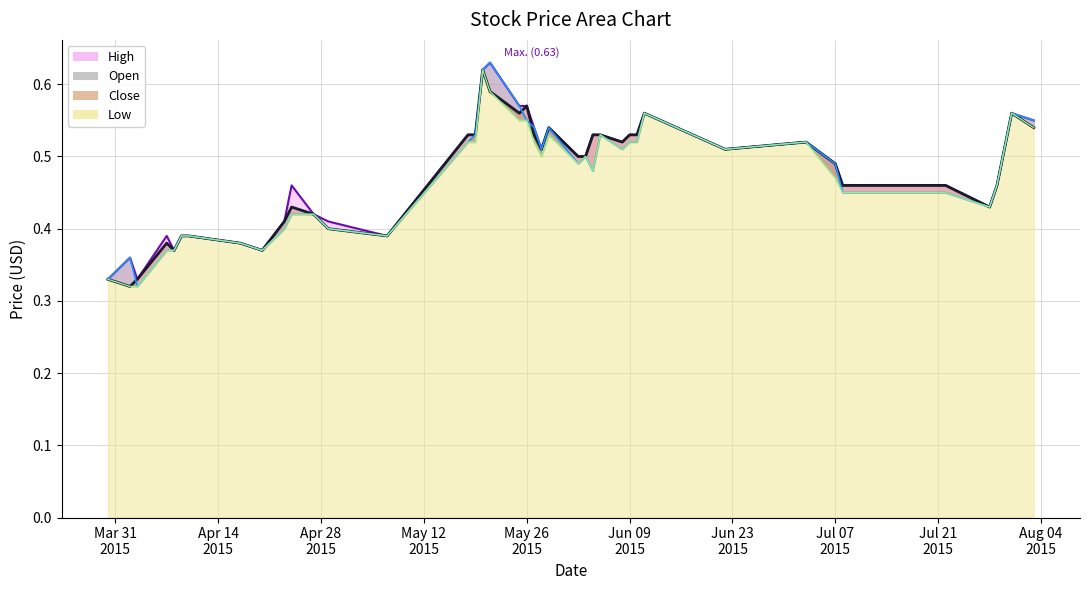

After their last crossing, which series has the higher values: Close or Open?

Open